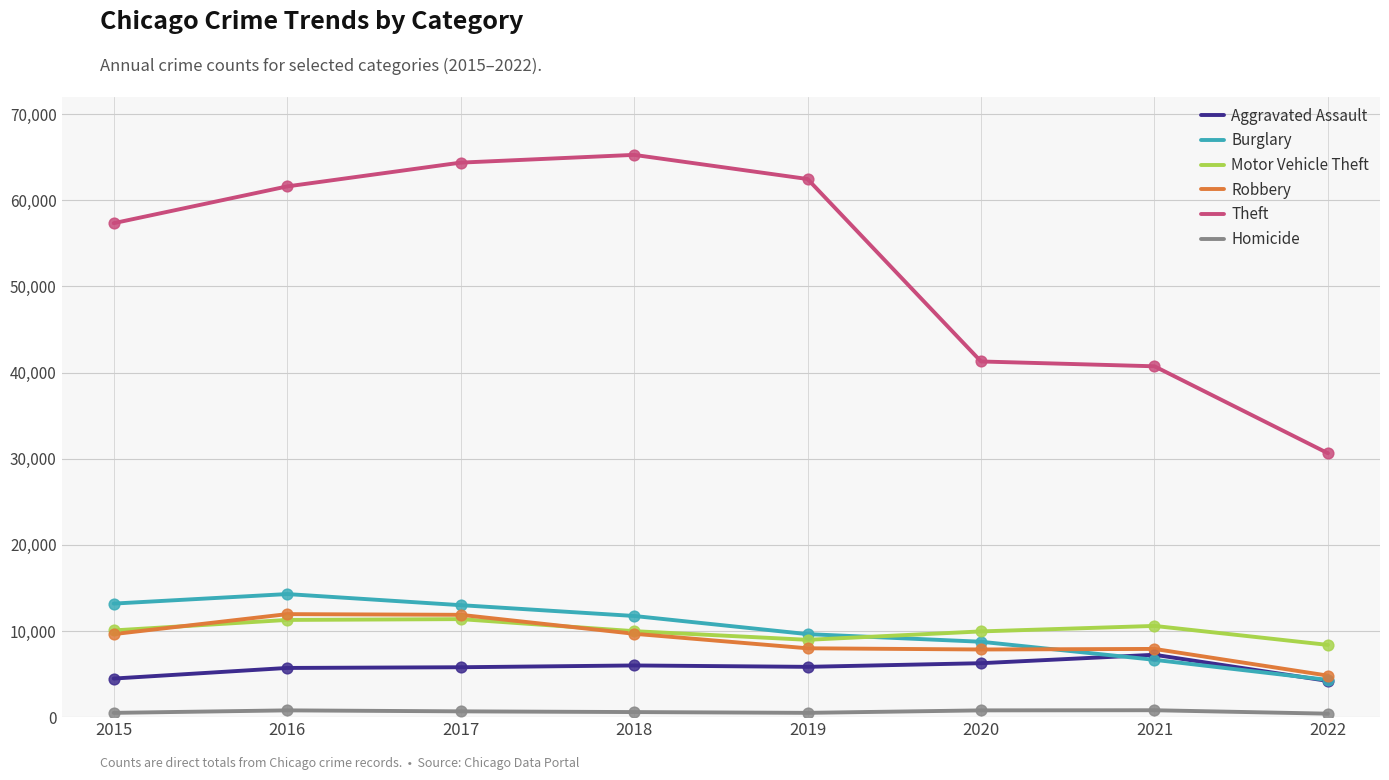

At how many categories does at least one series exceed 53921?

5